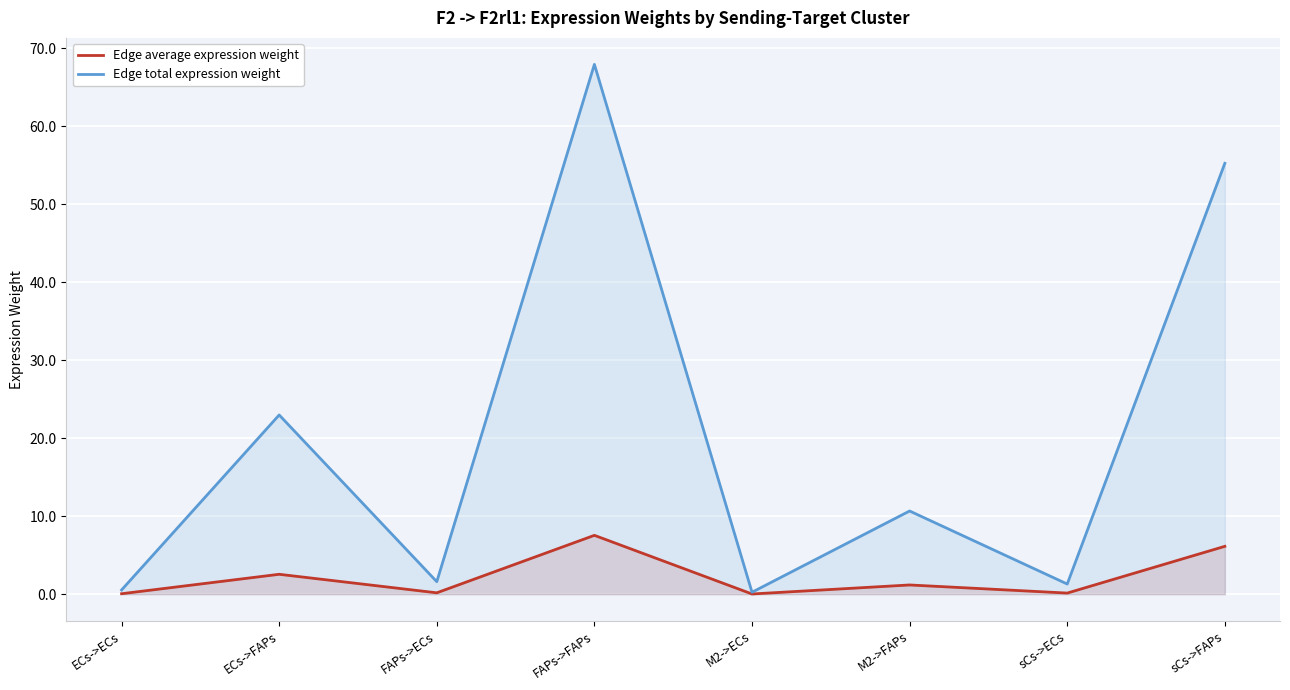

What position from the left is sCs->ECs?

7